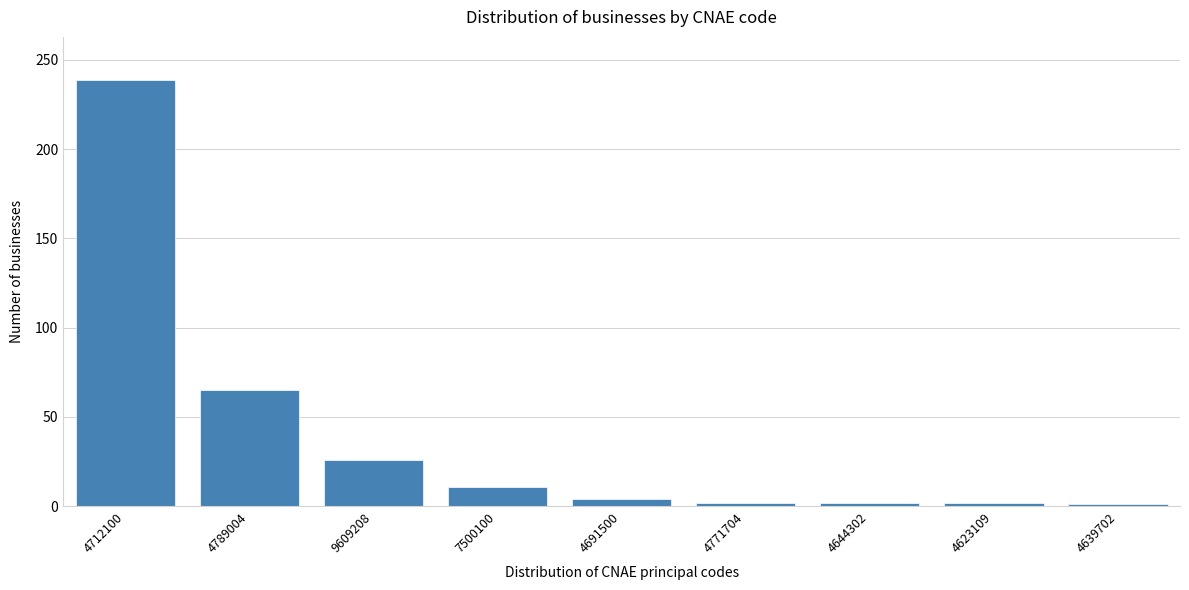

Is it true that the value at 7500100 is 11?

True